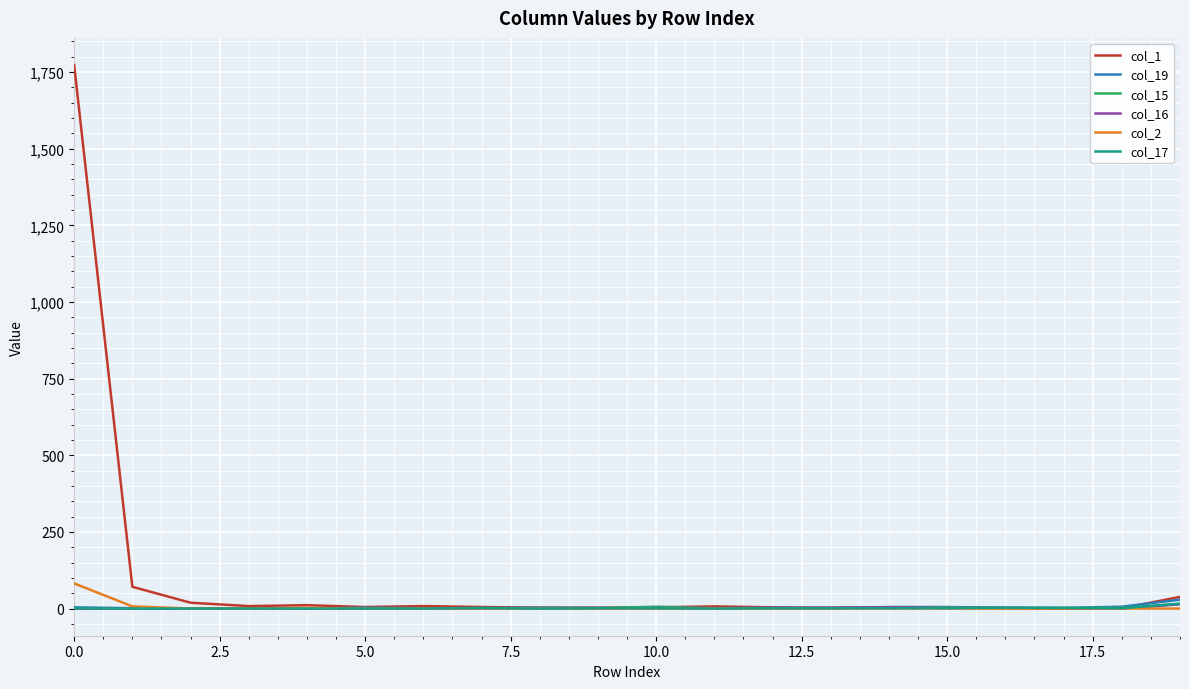

What is the maximum value shown in the chart?

1773